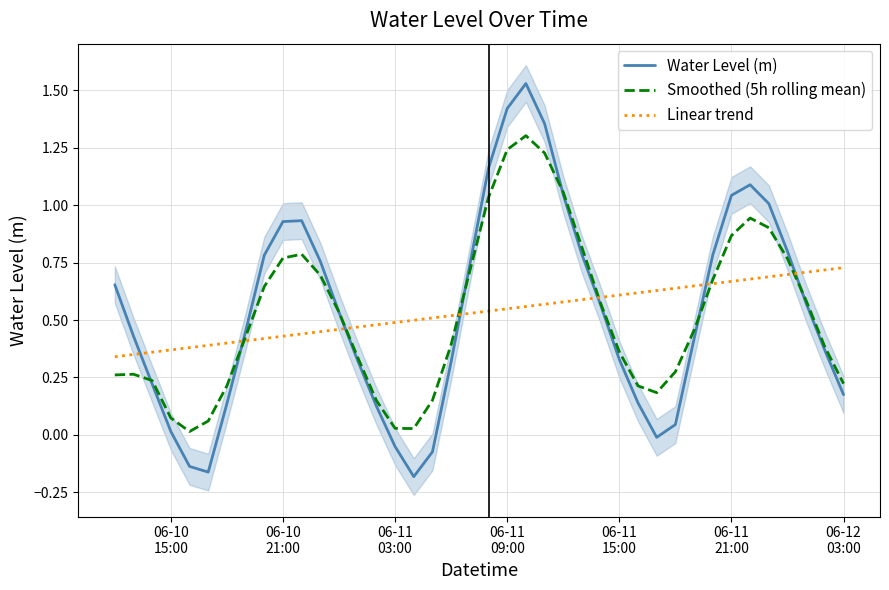

How many lines are shown in the chart?

3